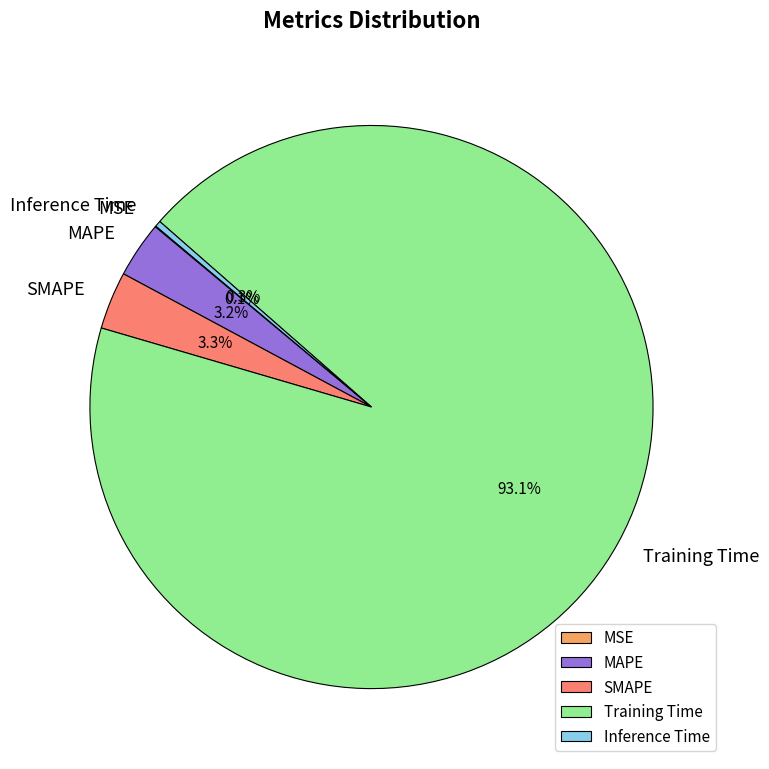

What percentage is NOT represented by Inference Time?

99.7%